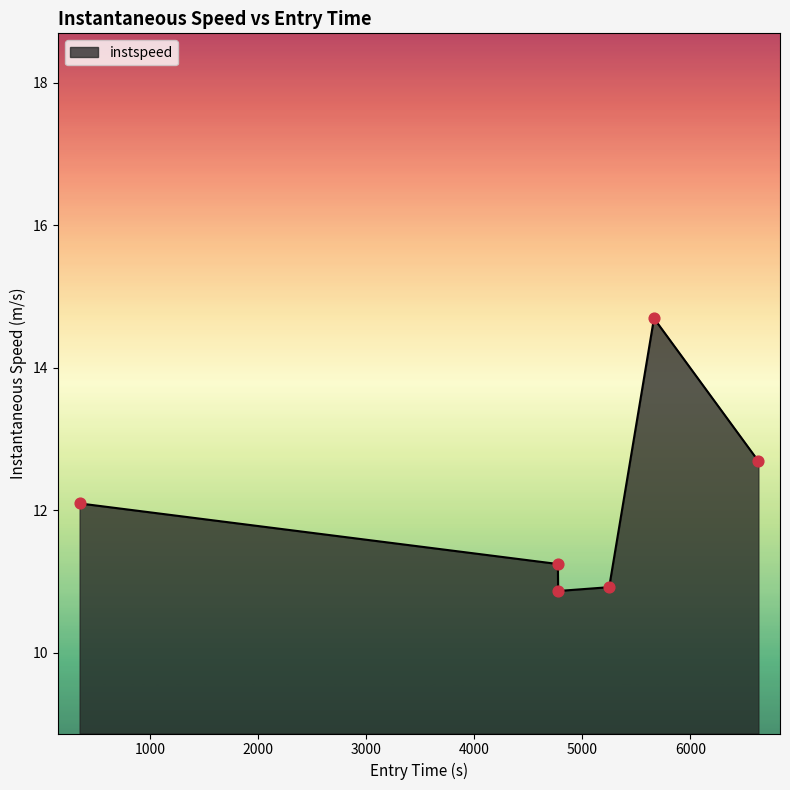

What is the maximum value shown in the chart?

14.7